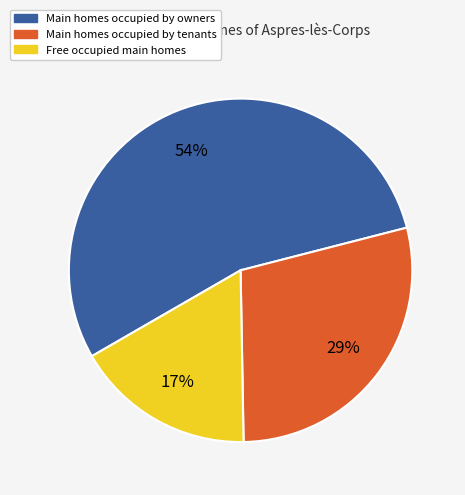

To the nearest percent, what is the difference between the largest and smallest slice percentages?

37%